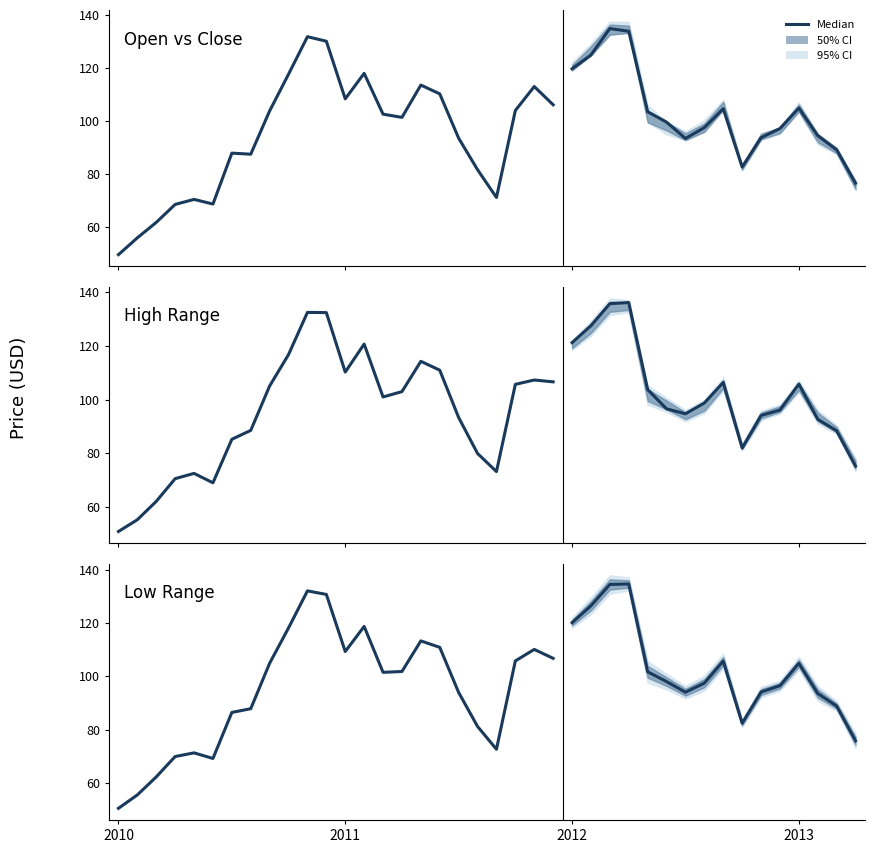

True or false: the data shows 26.8 at 23.

False